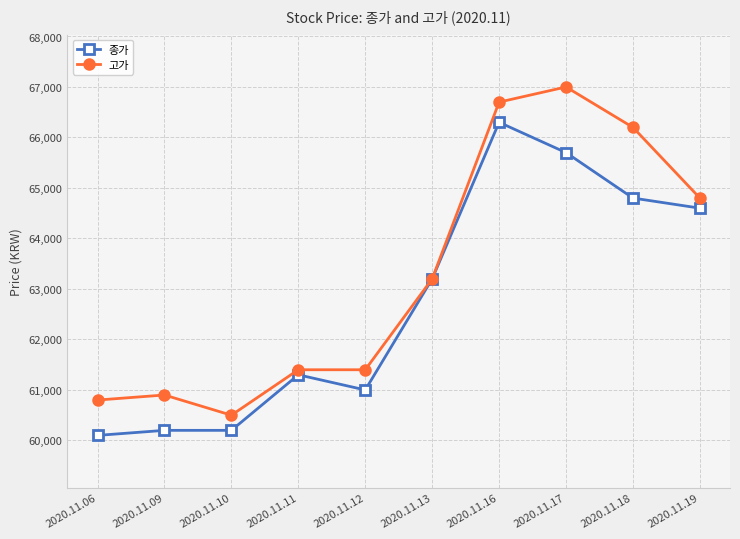

What is the total value across all series at 2020.11.12?

122400